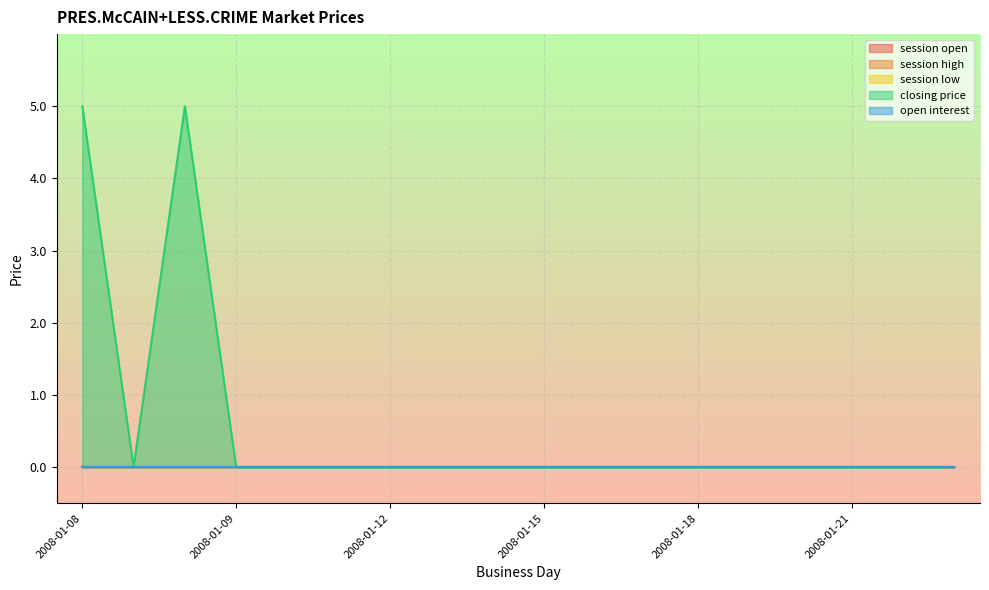

Which label corresponds to the smallest value in the chart?

2008-01-08